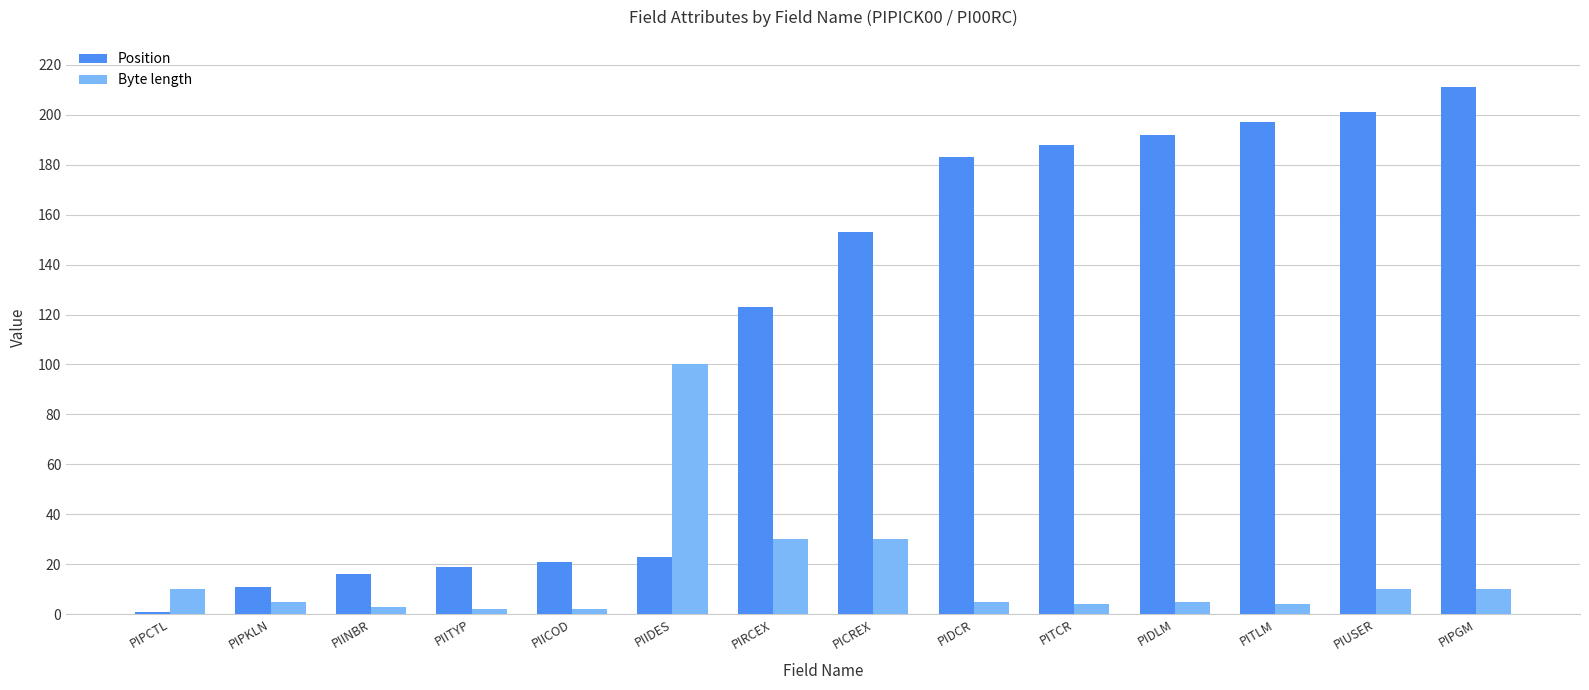

Where does the Byte length series first go above 5?

PIPCTL